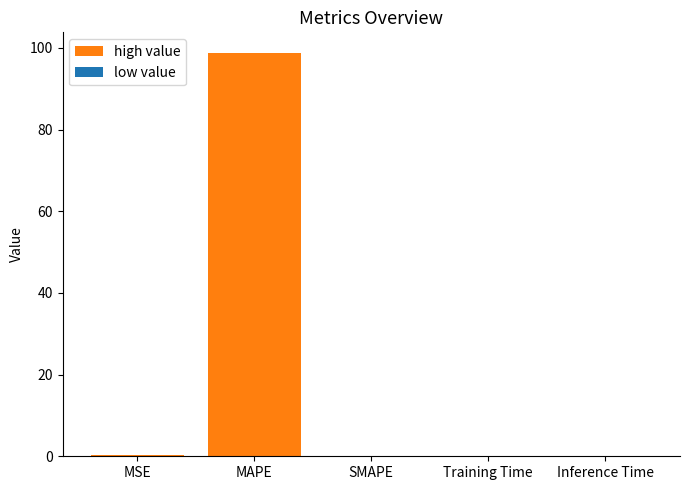

Between MSE and Inference Time, which is larger?

MSE